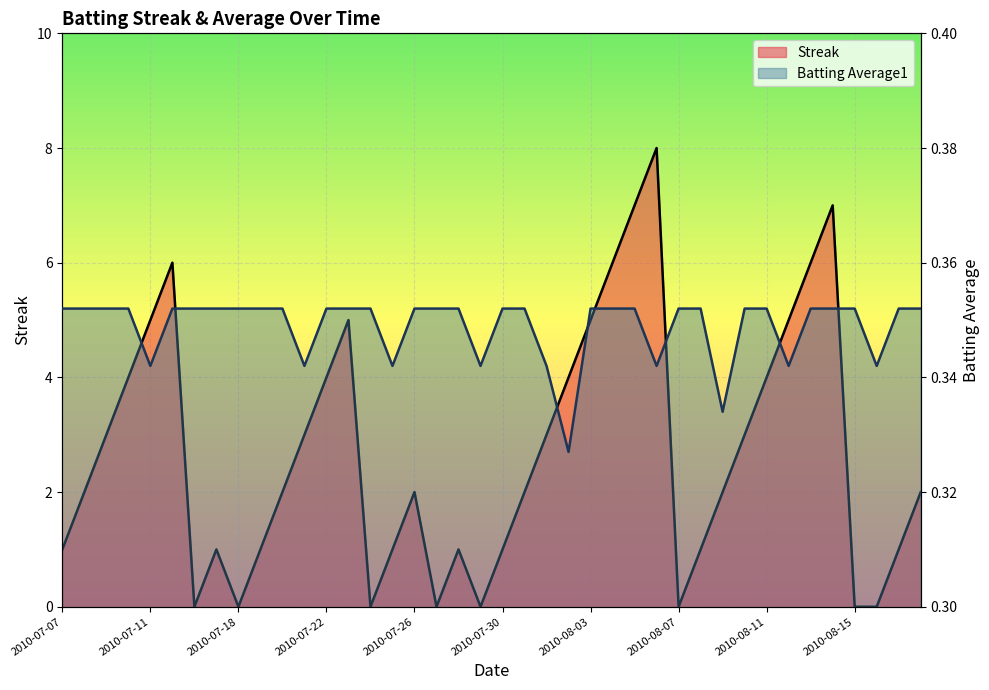

True or false: Batting Average1 and Streak intersect in this chart.

True